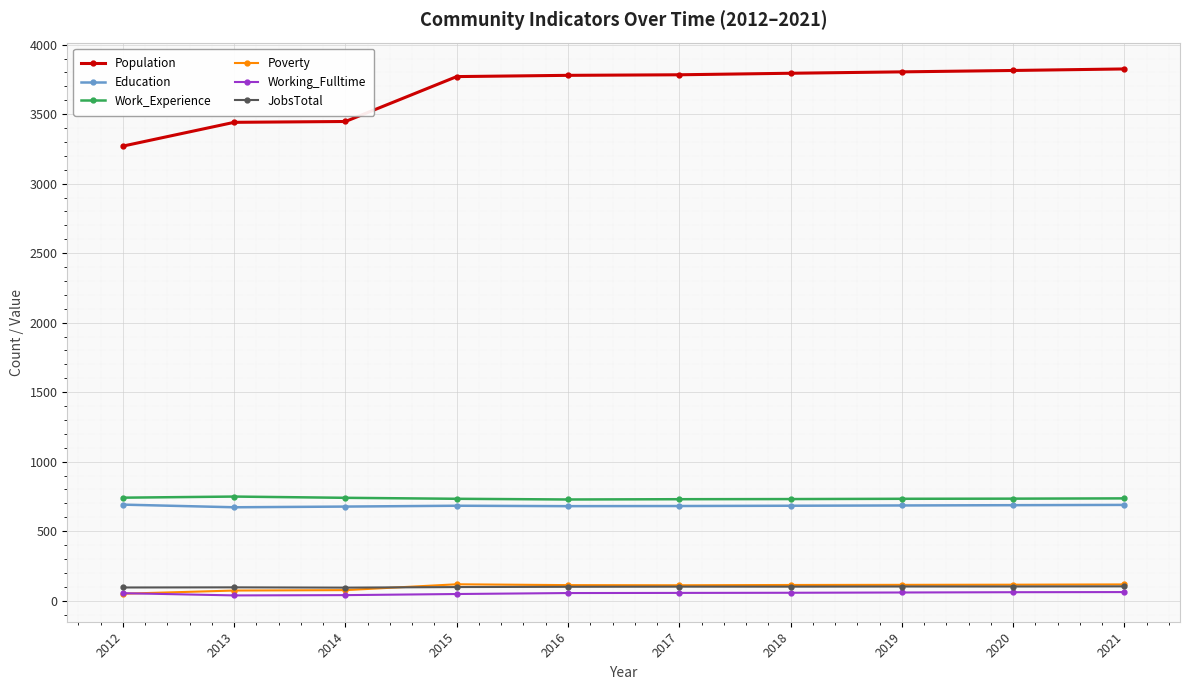

True or false: Population has a value of 3447 at 2014.

True